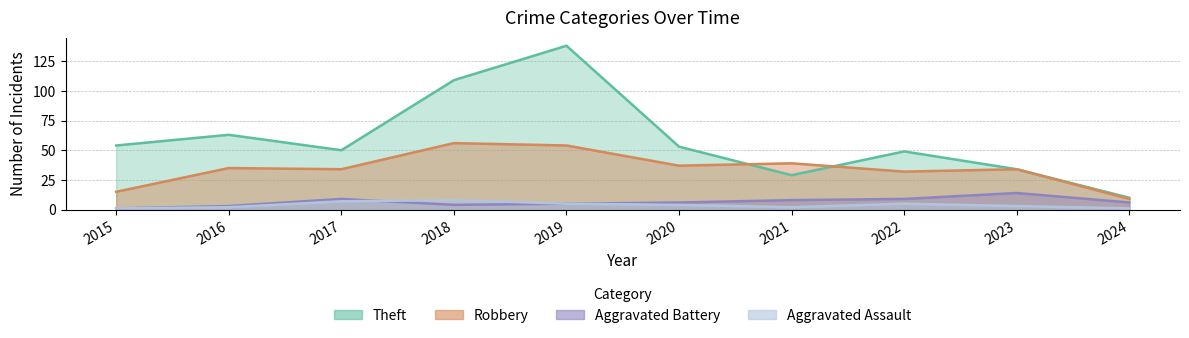

Which category has the highest value in the Theft series?

2019